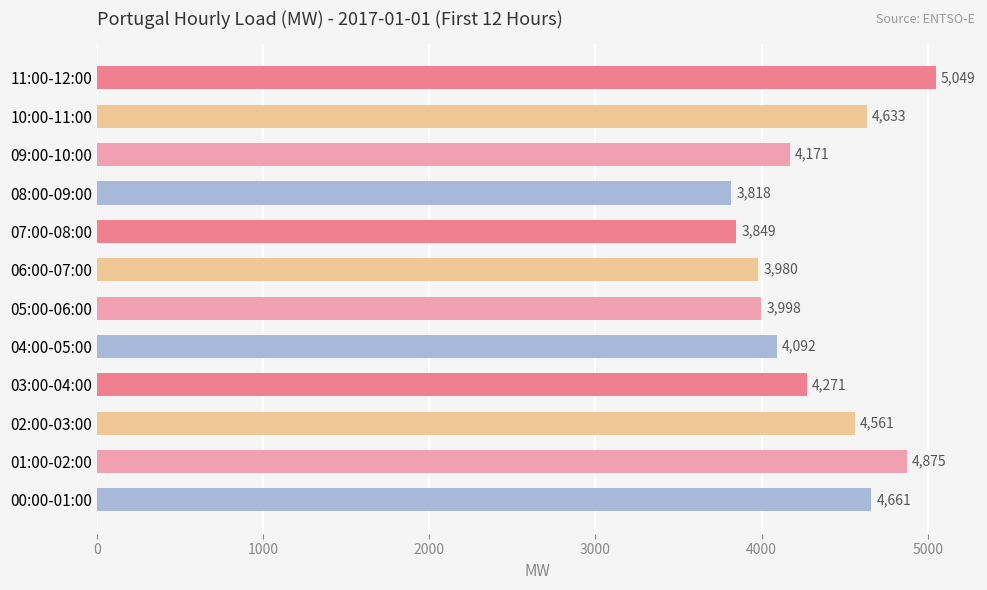

Where is the data nearest to the value 4433?

02:00-03:00